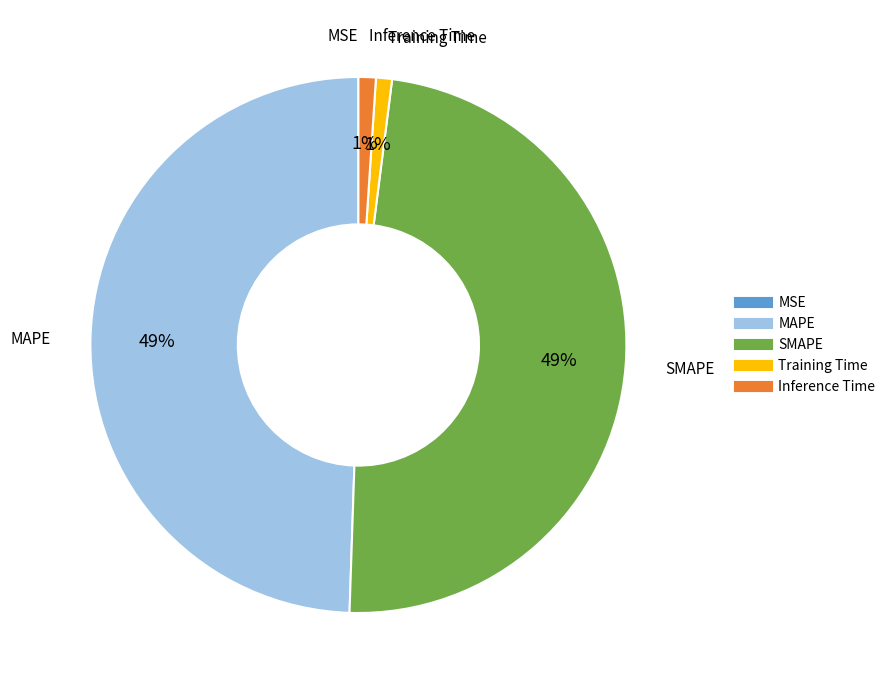

Is it true that MAPE is 64% of the pie?

False